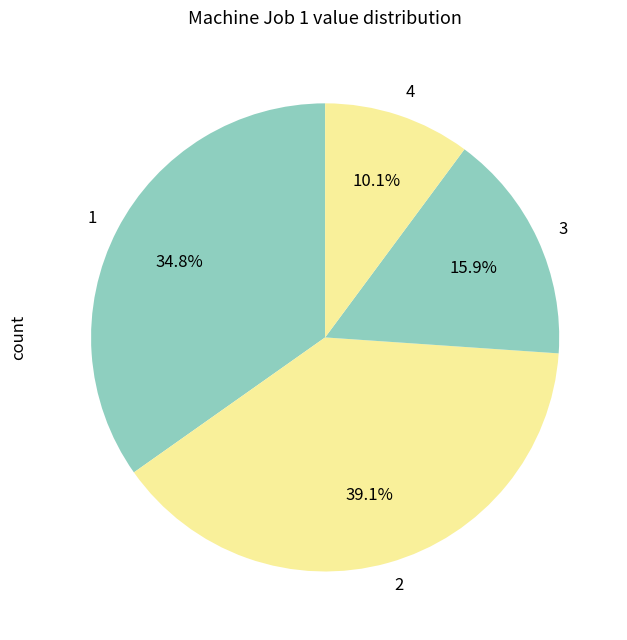

Is 2 the majority of the pie?

No